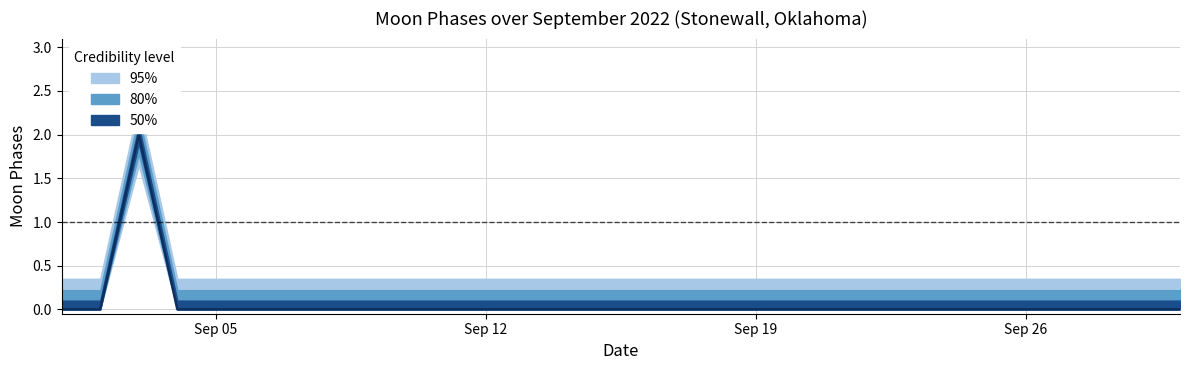

Reading right to left, list all the values displayed in this chart.

Moon Phases central: 29=0	28=0	27=0	26=0	25=0	24=0	23=0	22=0	21=0	20=0	19=0	18=0	17=0	16=0	15=0	14=0	13=0	12=0	11=0	10=0	9=0	8=0	7=0	6=0	5=0	4=0	3=0	2=2	1=0	0=0
Moon Phases upper80: 29=0	28=0	27=0	26=0	25=0	24=0	23=0	22=0	21=0	20=0	19=0	18=0	17=0	16=0	15=0	14=0	13=0	12=0	11=0	10=0	9=0	8=0	7=0	6=0	5=0	4=0	3=0	2=2	1=0	0=0
Moon Phases lower80: 29=0	28=0	27=0	26=0	25=0	24=0	23=0	22=0	21=0	20=0	19=0	18=0	17=0	16=0	15=0	14=0	13=0	12=0	11=0	10=0	9=0	8=0	7=0	6=0	5=0	4=0	3=0	2=2	1=0	0=0
Moon Phases upper95: 29=0	28=0	27=0	26=0	25=0	24=0	23=0	22=0	21=0	20=0	19=0	18=0	17=0	16=0	15=0	14=0	13=0	12=0	11=0	10=0	9=0	8=0	7=0	6=0	5=0	4=0	3=0	2=2	1=0	0=0
Moon Phases lower95: 29=0	28=0	27=0	26=0	25=0	24=0	23=0	22=0	21=0	20=0	19=0	18=0	17=0	16=0	15=0	14=0	13=0	12=0	11=0	10=0	9=0	8=0	7=0	6=0	5=0	4=0	3=0	2=2	1=0	0=0